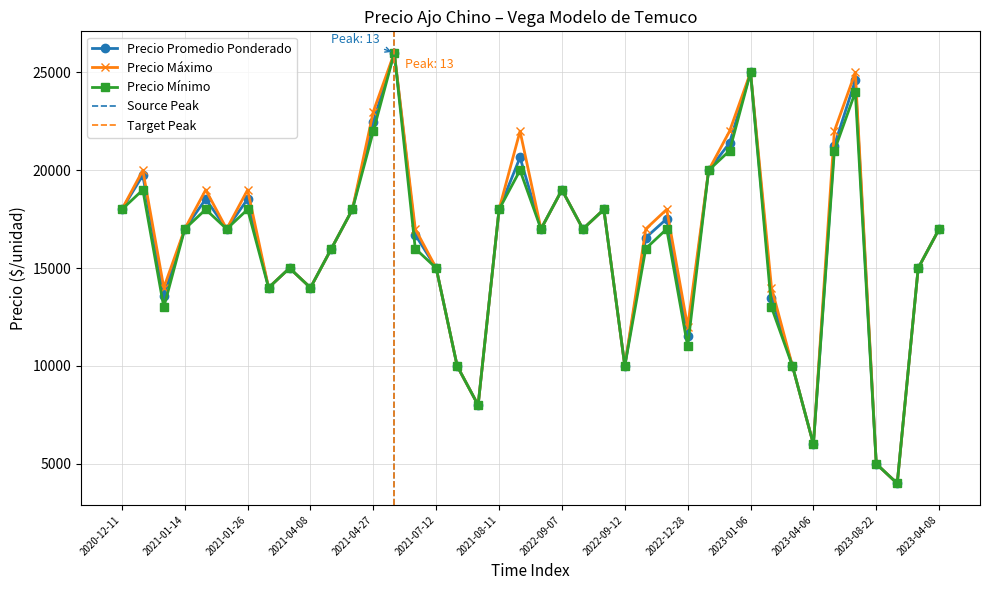

What is the minimum value for Precio Máximo?

4000